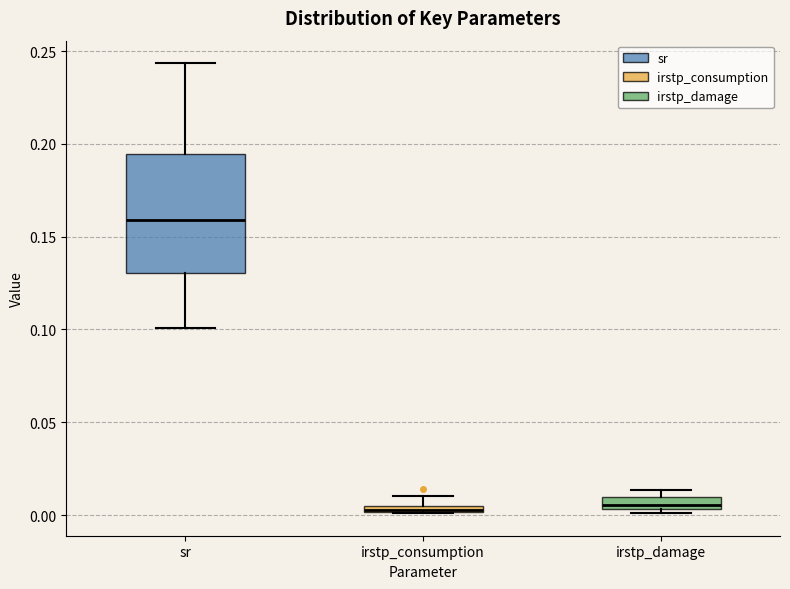

Which box is the tallest, from its lower edge to its upper edge?

sr